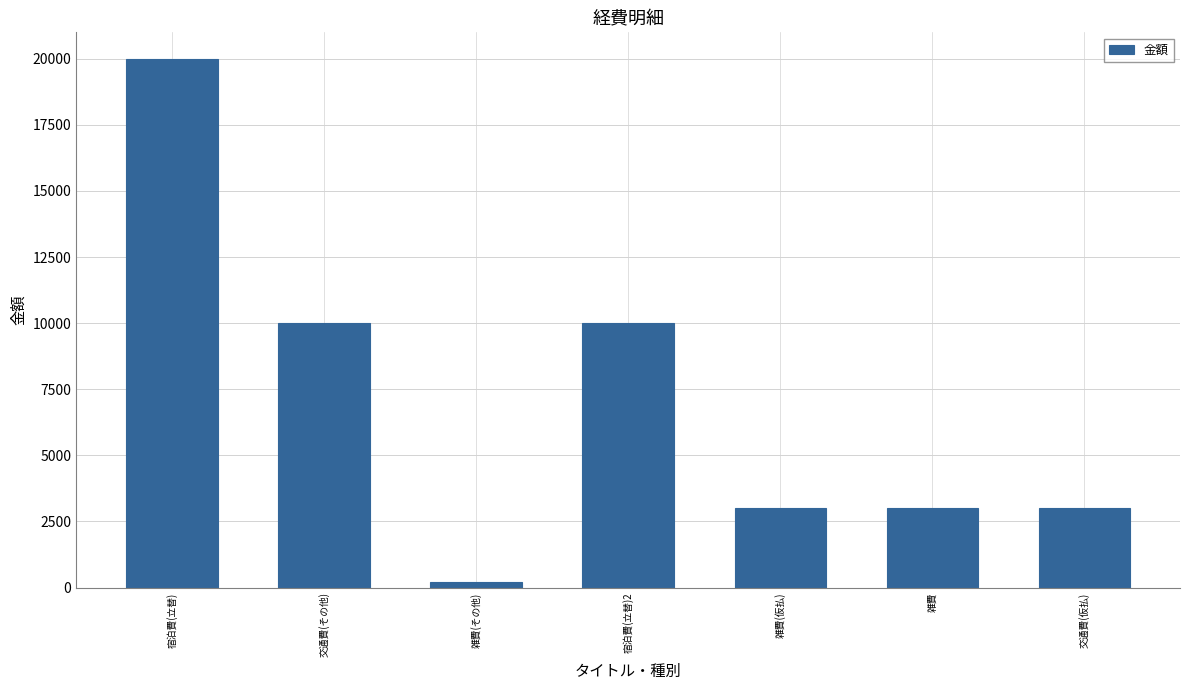

Reading left to right, list all the values displayed in this chart.

宿泊費(立替)=20000	交通費(その他)=10000	雑費(その他)=200	宿泊費(立替)2=10000	雑費(仮払)=3000	雑費=3000	交通費(仮払)=3000